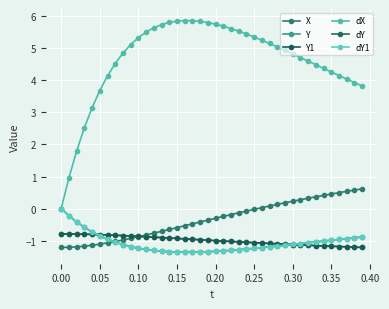

Is this an area chart (filled region under the line)?

No